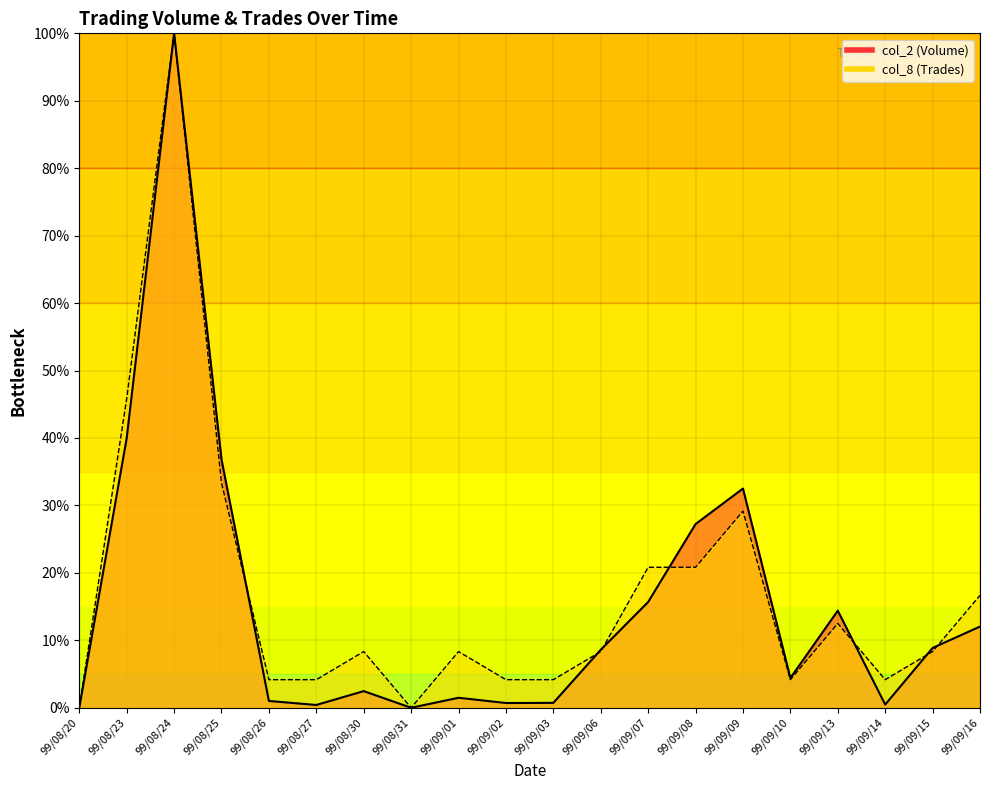

The col_2 series shows 3.9 at 99/09/13. True or false?

False